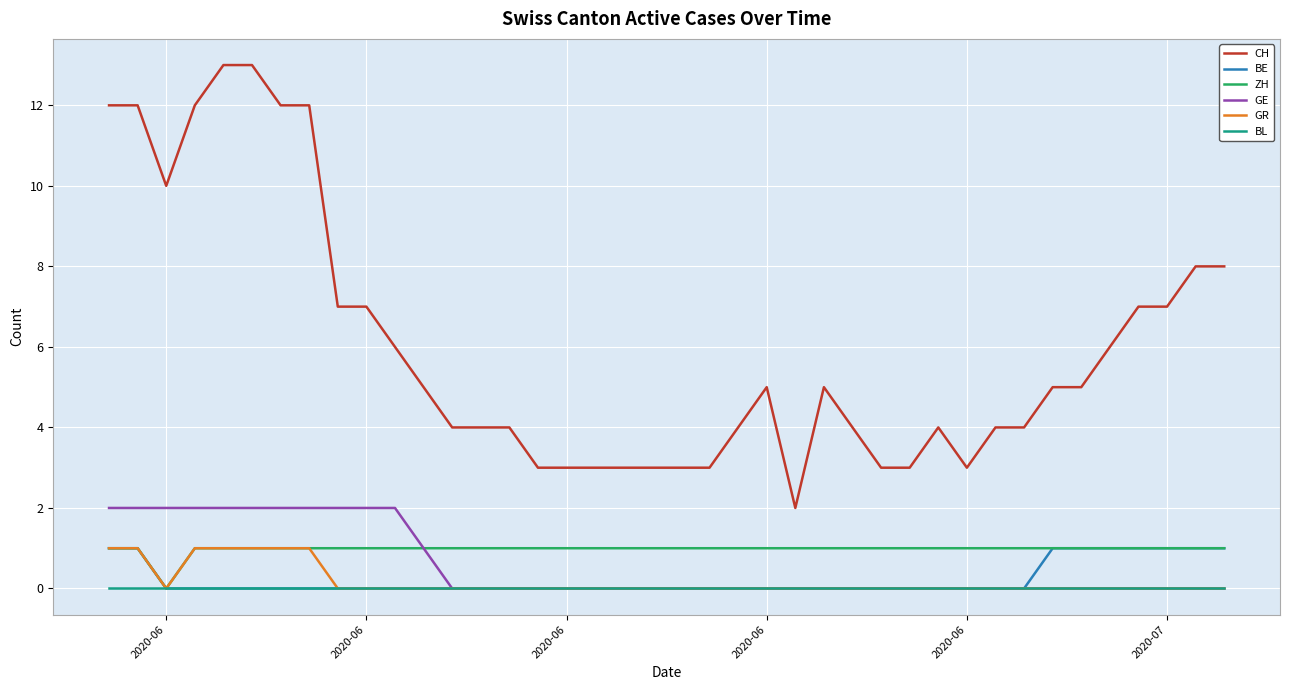

Which series has the largest range (max minus min)?

CH